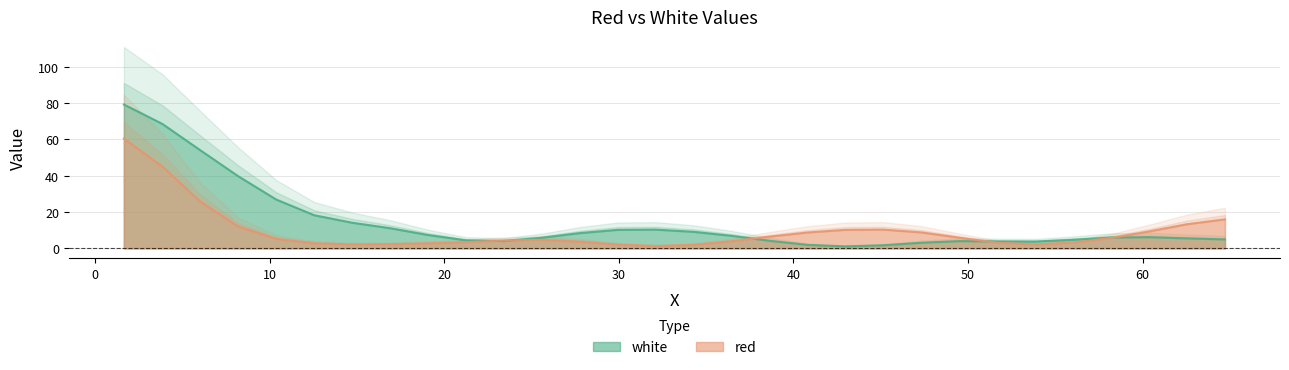

What is the sum of all white values?

427.5